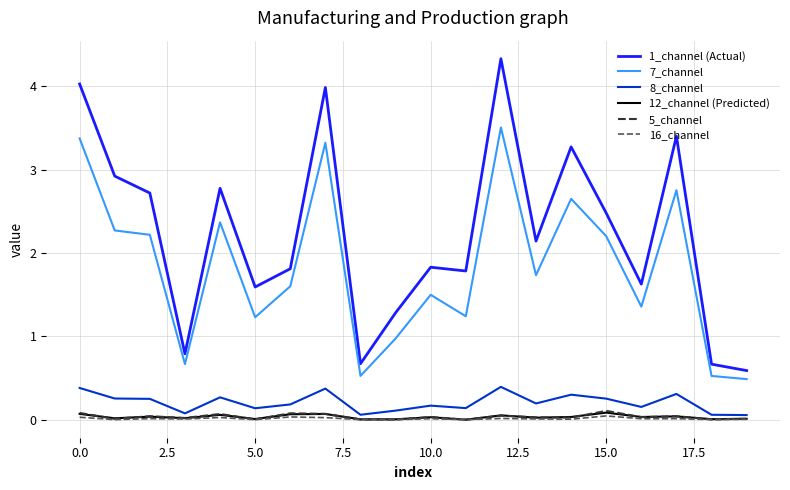

True or false: 12_channel (Predicted) and 7_channel cross at least once.

False